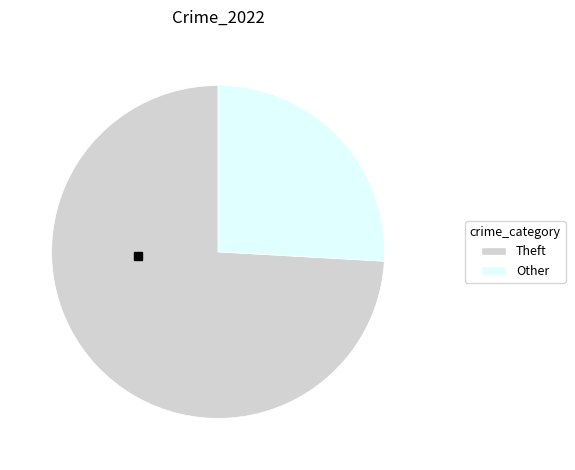

Count the number of slices in the pie.

2